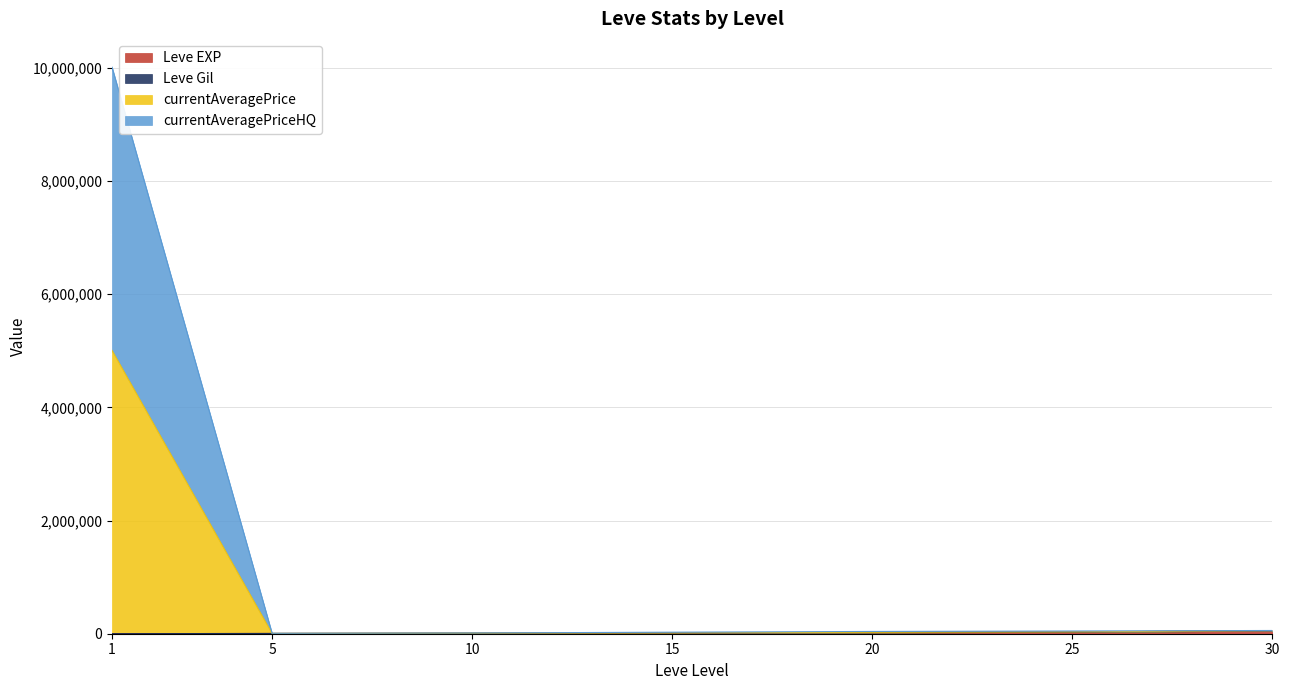

Is the value of Leve EXP at 5 greater than the value of currentAveragePrice at 5?

No